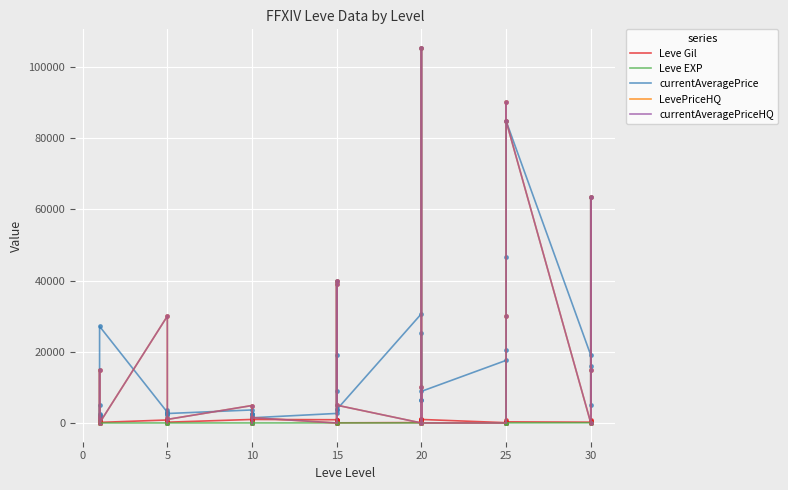

Between 5 and 10, which is larger?

10